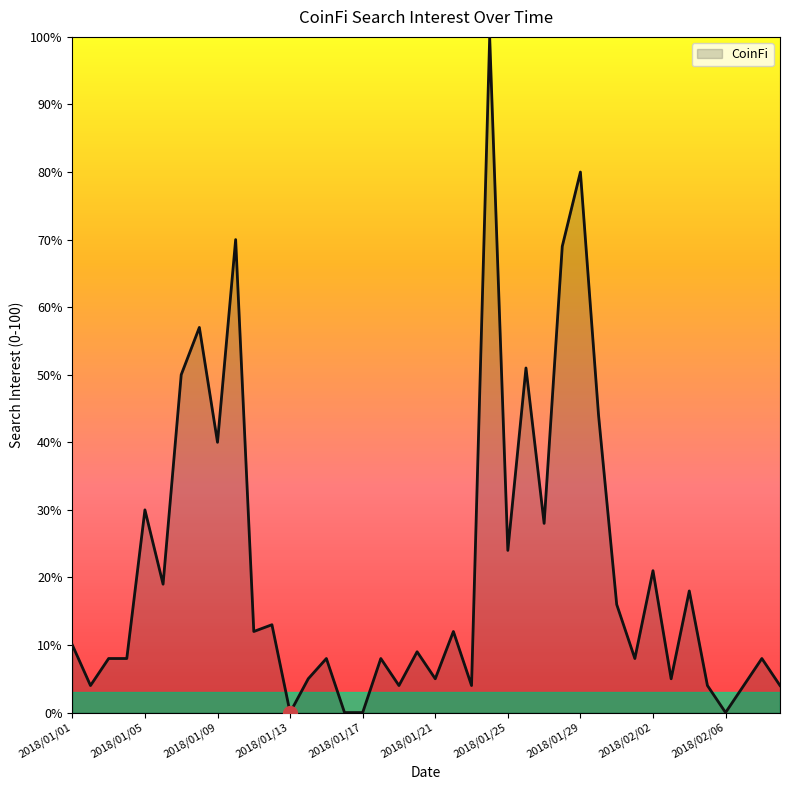

What is the maximum value shown in the chart?

100